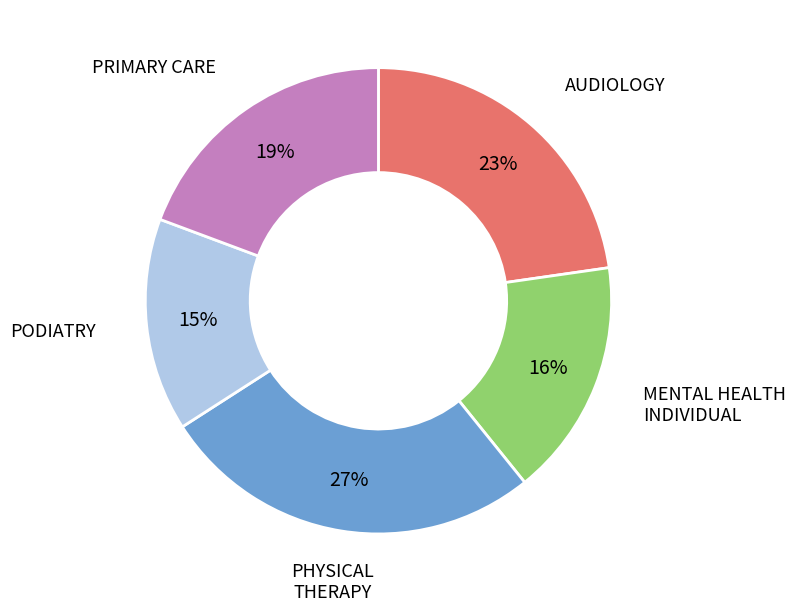

Combined, do PODIATRY and PRIMARY CARE account for over 50%?

No